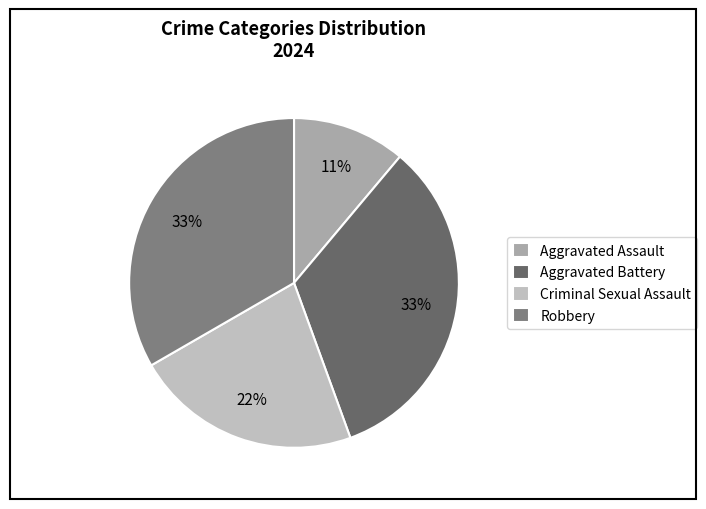

How many slices are in this pie chart?

4